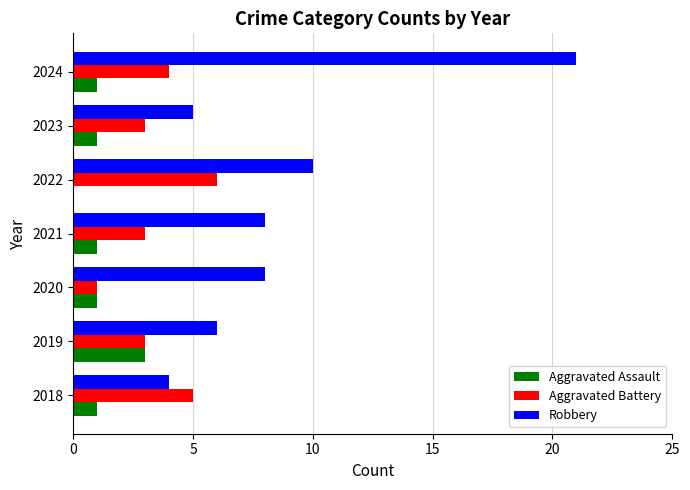

What is the total value across all series at 2018?

10